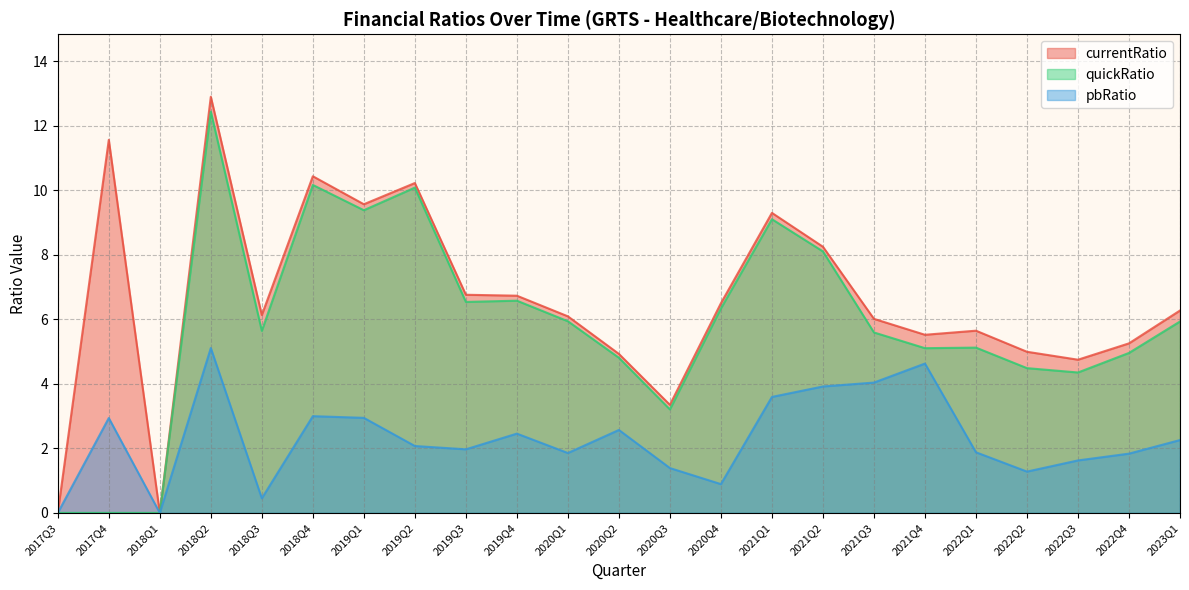

What is the spread (max minus min) of values at 2018Q4?

7.4